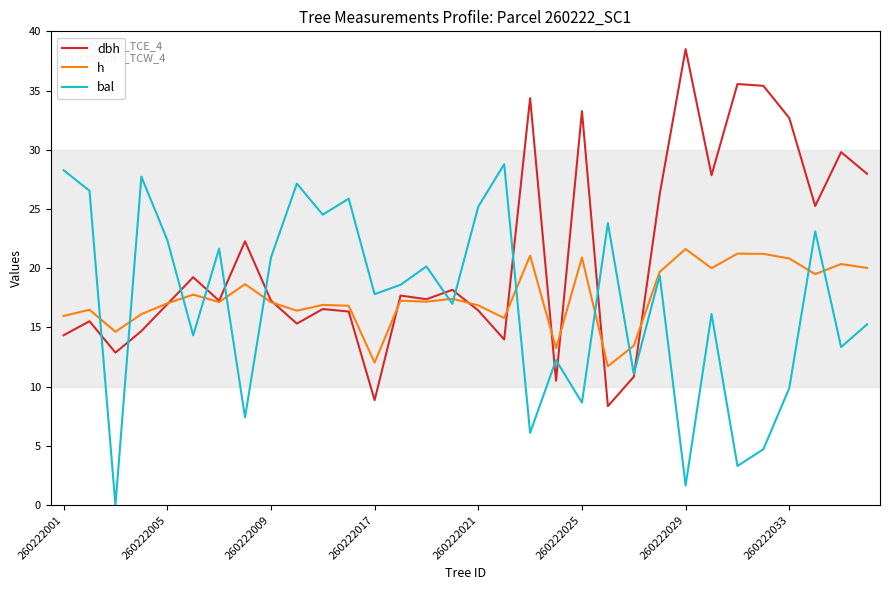

What is the highest value of the dbh series?

38.5